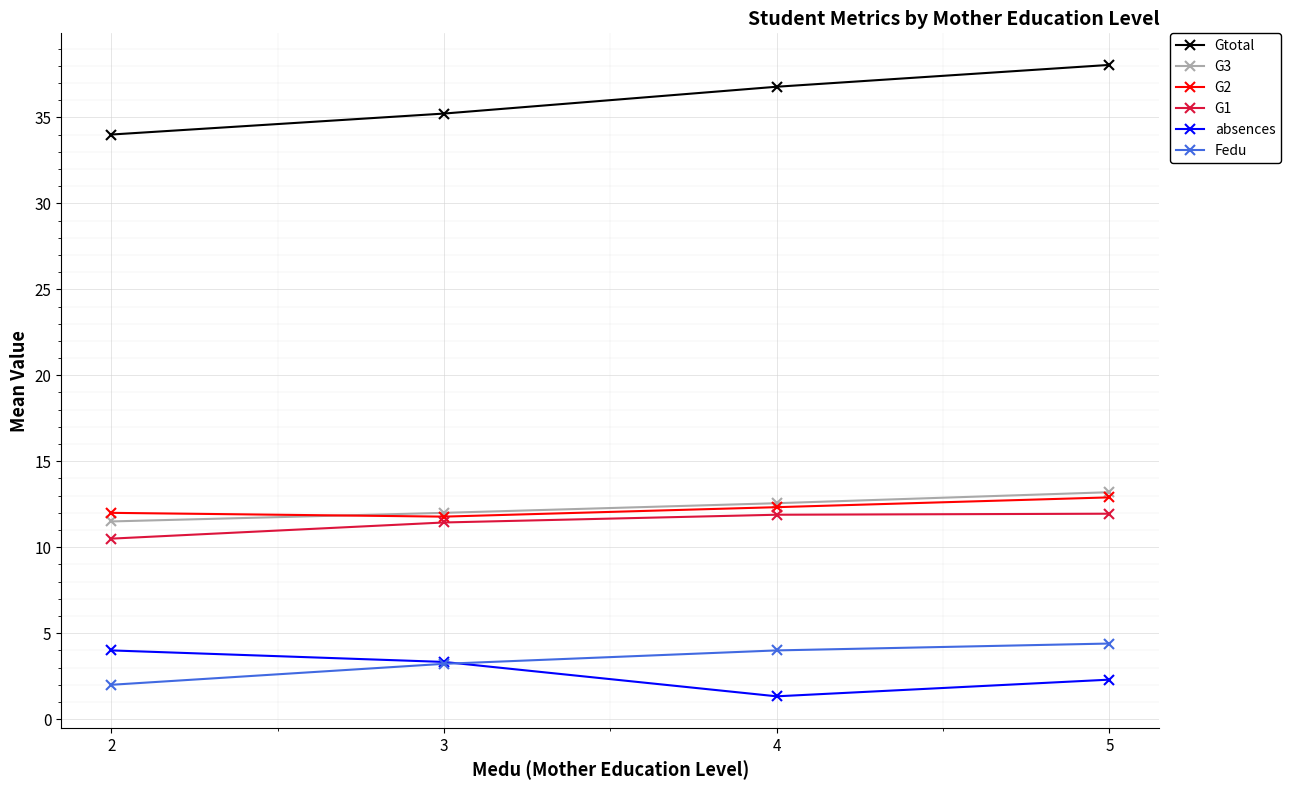

True or false: G3 and absences intersect in this chart.

False